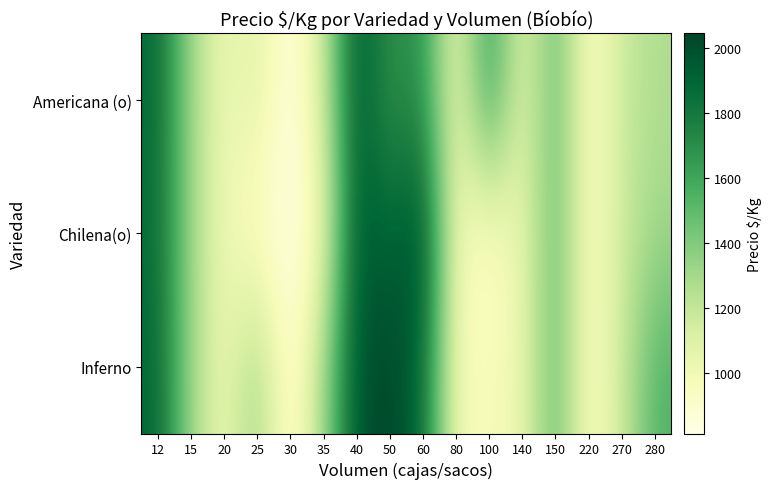

What is the smallest value displayed?

813.0